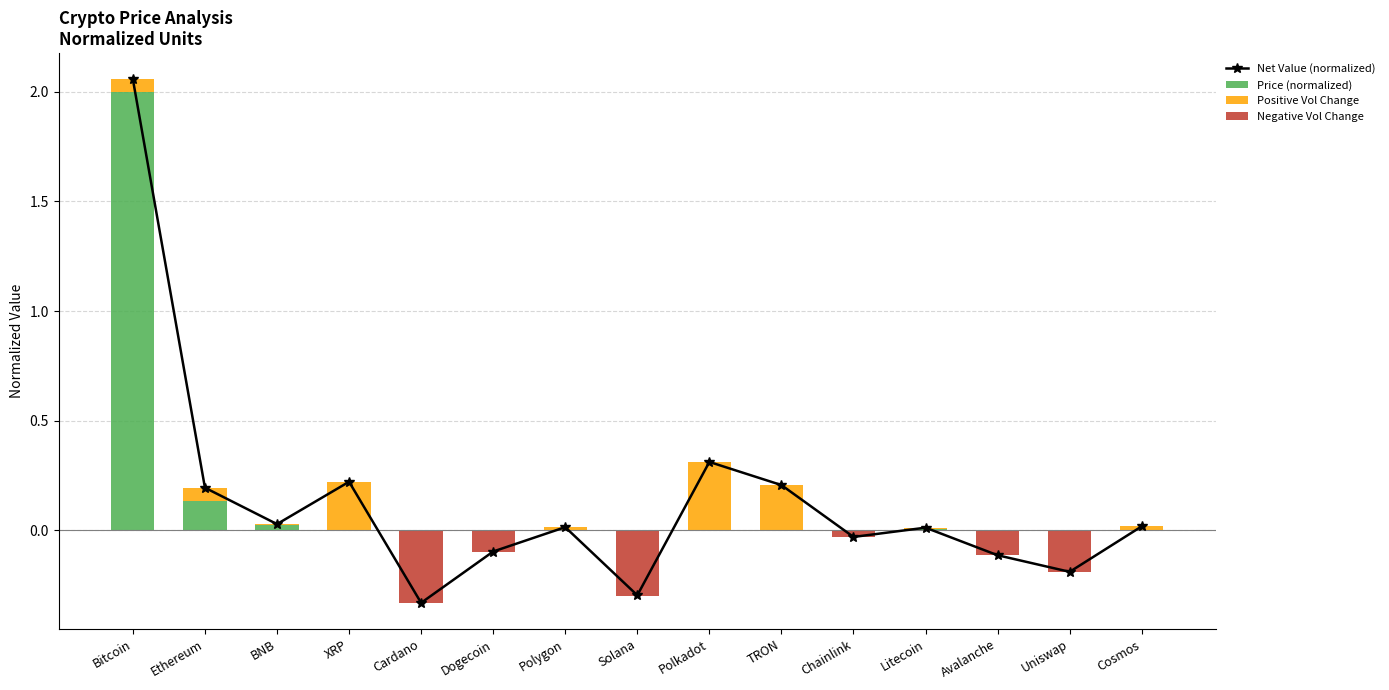

Reading right to left, what are all the values shown in this chart?

Net Value (normalized): Cosmos=0.0	Uniswap=-0.2	Avalanche=-0.1	Litecoin=0.0	Chainlink=-0.0	TRON=0.2	Polkadot=0.3	Solana=-0.3	Polygon=0.0	Dogecoin=-0.1	Cardano=-0.3	XRP=0.2	BNB=0.0	Ethereum=0.2	Bitcoin=2.1
Price (normalized): Cosmos=0.0	Uniswap=0.0	Avalanche=0.0	Litecoin=0.0	Chainlink=0.0	TRON=0.0	Polkadot=0.0	Solana=0.0	Polygon=0.0	Dogecoin=0.0	Cardano=0.0	XRP=0.0	BNB=0.0	Ethereum=0.1	Bitcoin=2.0
Positive Vol Change: Cosmos=0.0	Uniswap=0.0	Avalanche=0.0	Litecoin=0.0	Chainlink=0.0	TRON=0.2	Polkadot=0.3	Solana=0.0	Polygon=0.0	Dogecoin=0.0	Cardano=0.0	XRP=0.2	BNB=0.0	Ethereum=0.1	Bitcoin=0.1
Negative Vol Change: Cosmos=0.0	Uniswap=-0.2	Avalanche=-0.1	Litecoin=0.0	Chainlink=-0.0	TRON=0.0	Polkadot=0.0	Solana=-0.3	Polygon=0.0	Dogecoin=-0.1	Cardano=-0.3	XRP=0.0	BNB=0.0	Ethereum=0.0	Bitcoin=0.0